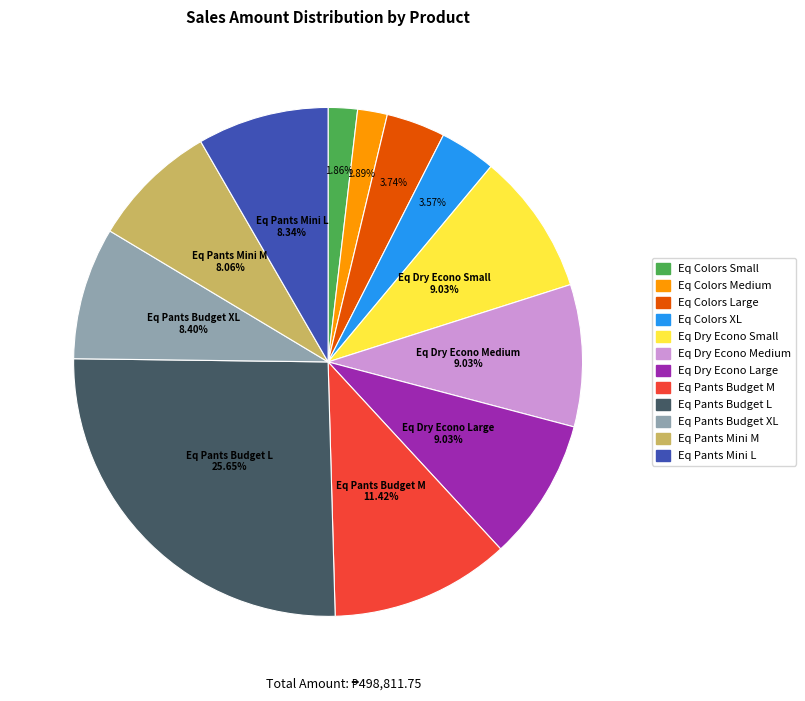

The Eq Pants Budget M slice represents 11% of the pie. True or false?

True